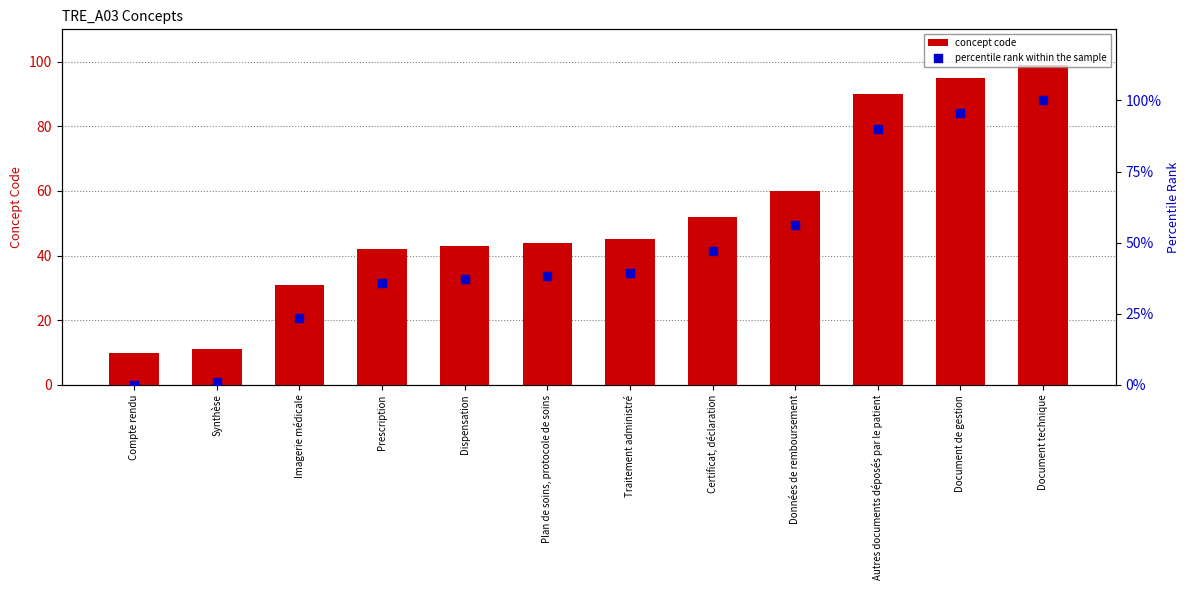

Which series has the largest total across all categories?

concept code